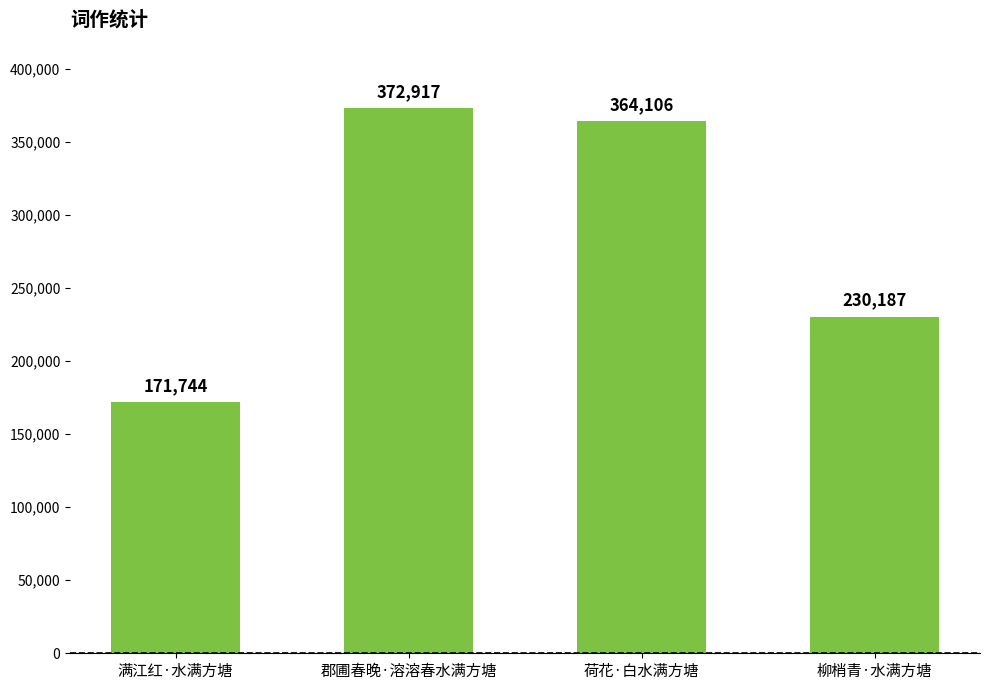

What position from the left is 郡圃春晚·溶溶春水满方塘?

2